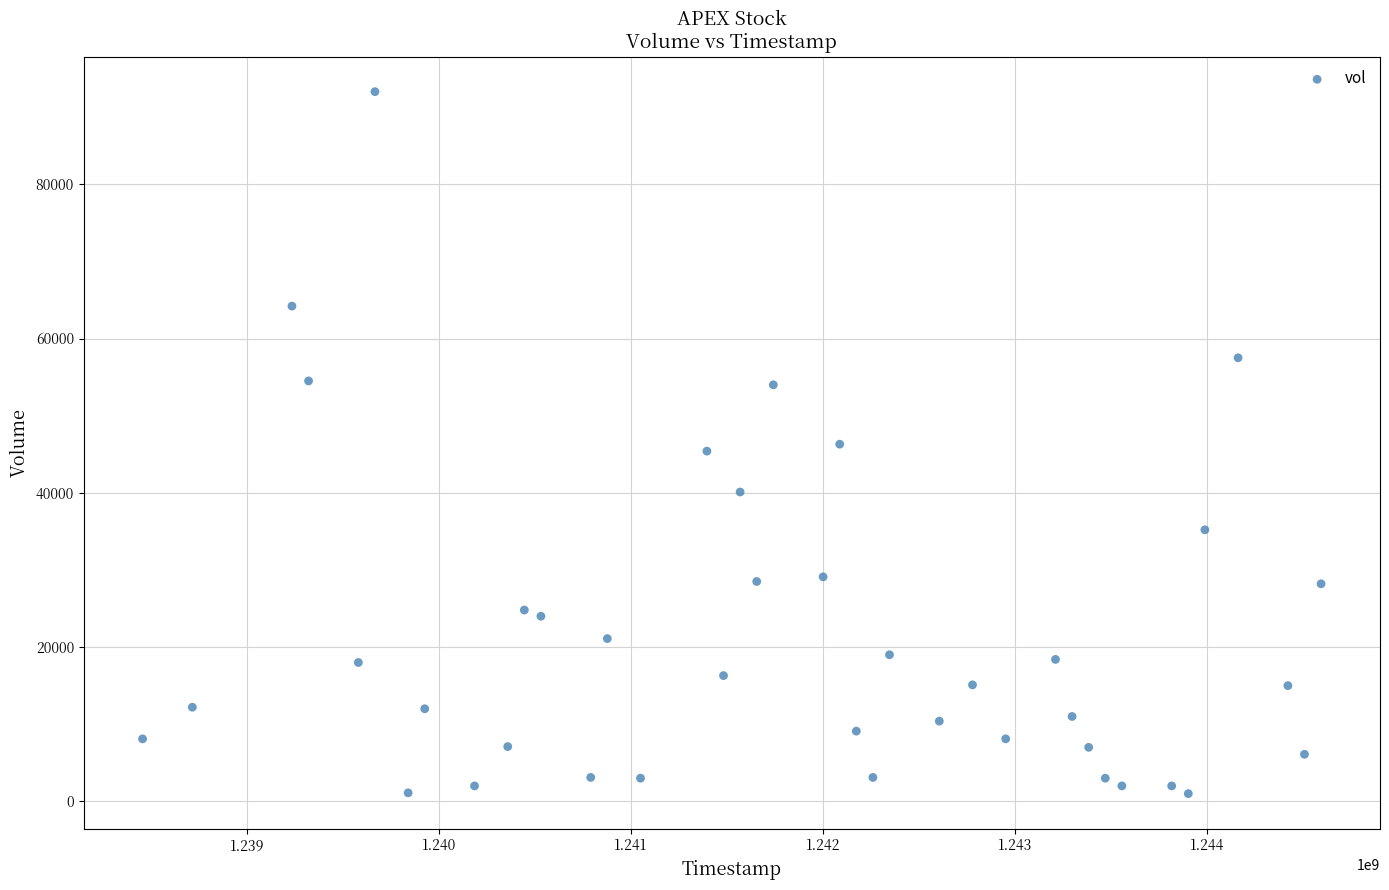

What is the range of X values (max minus min)?

6134400